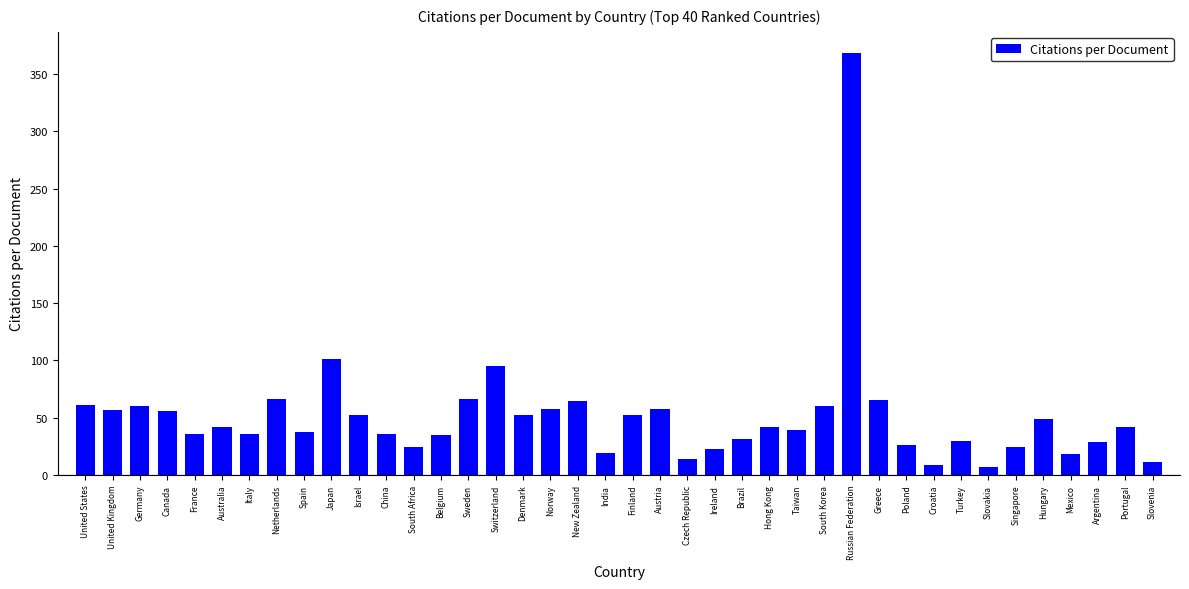

What is the difference between the maximum and minimum values?

361.1